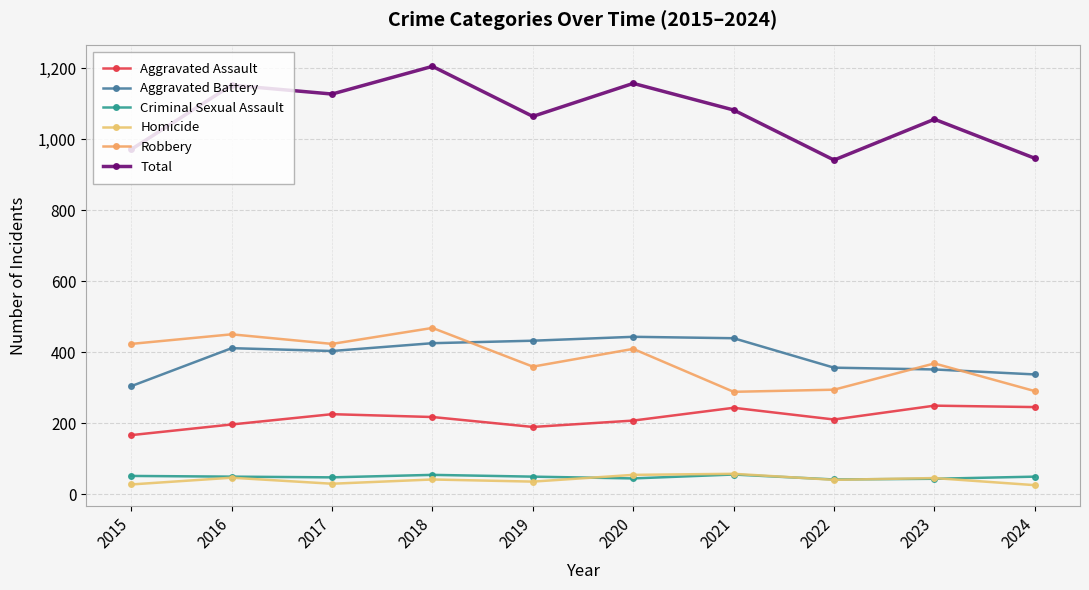

In Criminal Sexual Assault, how many points are lower than both neighbors (excluding endpoints)?

3